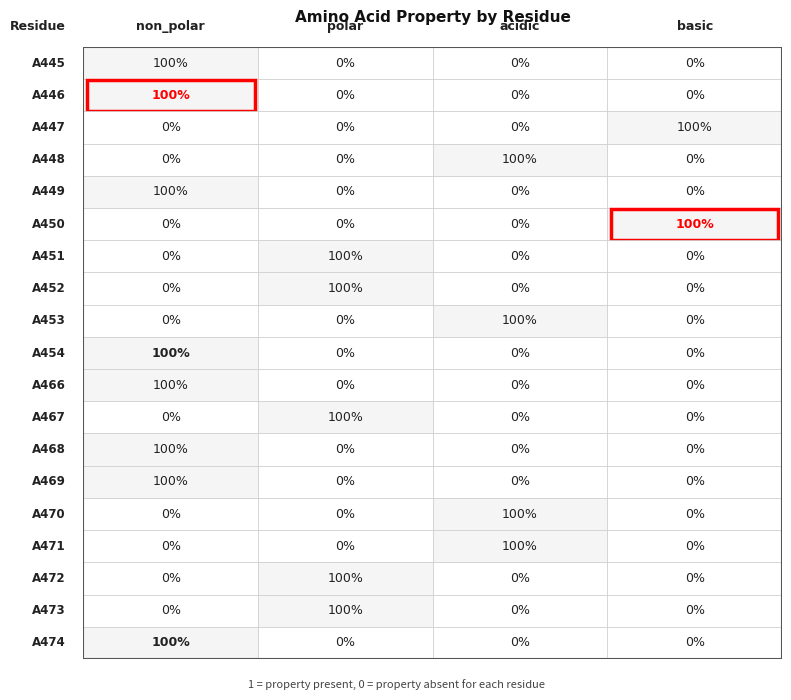

Reading left to right, extract all data points from this chart.

A445: A445=1	A446=0	A447=0	A448=0
A446: A445=1	A446=0	A447=0	A448=0
A447: A445=0	A446=0	A447=0	A448=1
A448: A445=0	A446=0	A447=1	A448=0
A449: A445=1	A446=0	A447=0	A448=0
A450: A445=0	A446=0	A447=0	A448=1
A451: A445=0	A446=1	A447=0	A448=0
A452: A445=0	A446=1	A447=0	A448=0
A453: A445=0	A446=0	A447=1	A448=0
A454: A445=1	A446=0	A447=0	A448=0
A466: A445=1	A446=0	A447=0	A448=0
A467: A445=0	A446=1	A447=0	A448=0
A468: A445=1	A446=0	A447=0	A448=0
A469: A445=1	A446=0	A447=0	A448=0
A470: A445=0	A446=0	A447=1	A448=0
A471: A445=0	A446=0	A447=1	A448=0
A472: A445=0	A446=1	A447=0	A448=0
A473: A445=0	A446=1	A447=0	A448=0
A474: A445=1	A446=0	A447=0	A448=0